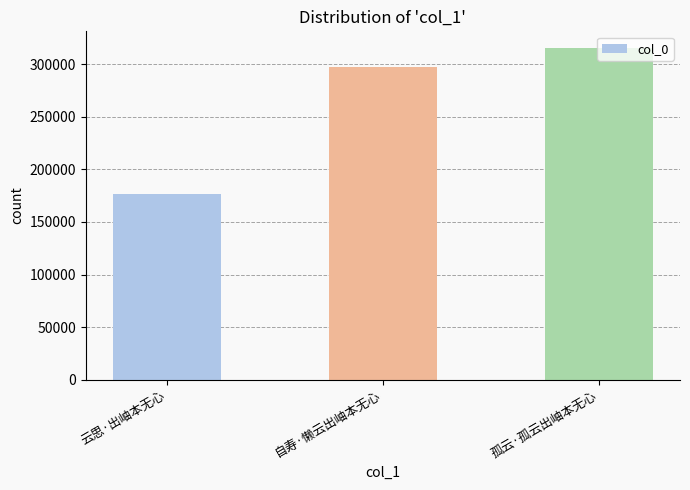

List the labels in order of value, largest first.

孤云·孤云出岫本无心, 自寿·懒云出岫本无心, 云思·出岫本无心